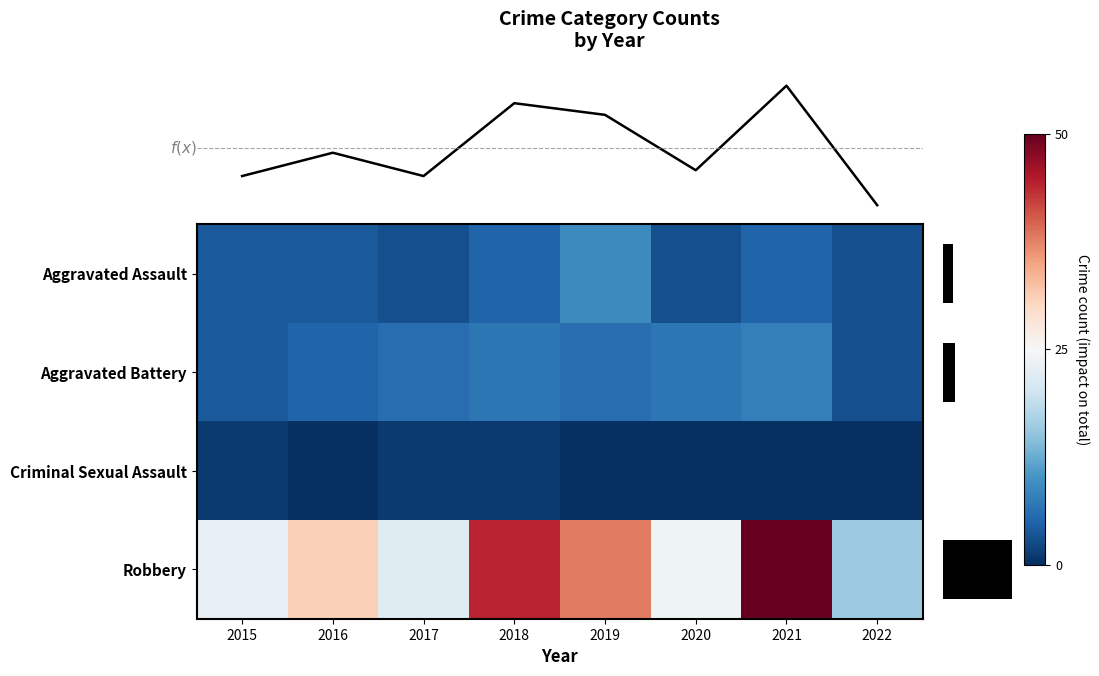

What value does the Aggravated Battery series have at 2021?

8